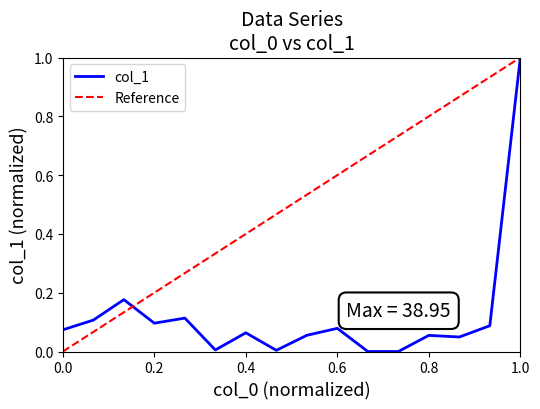

How many values are above zero?

15